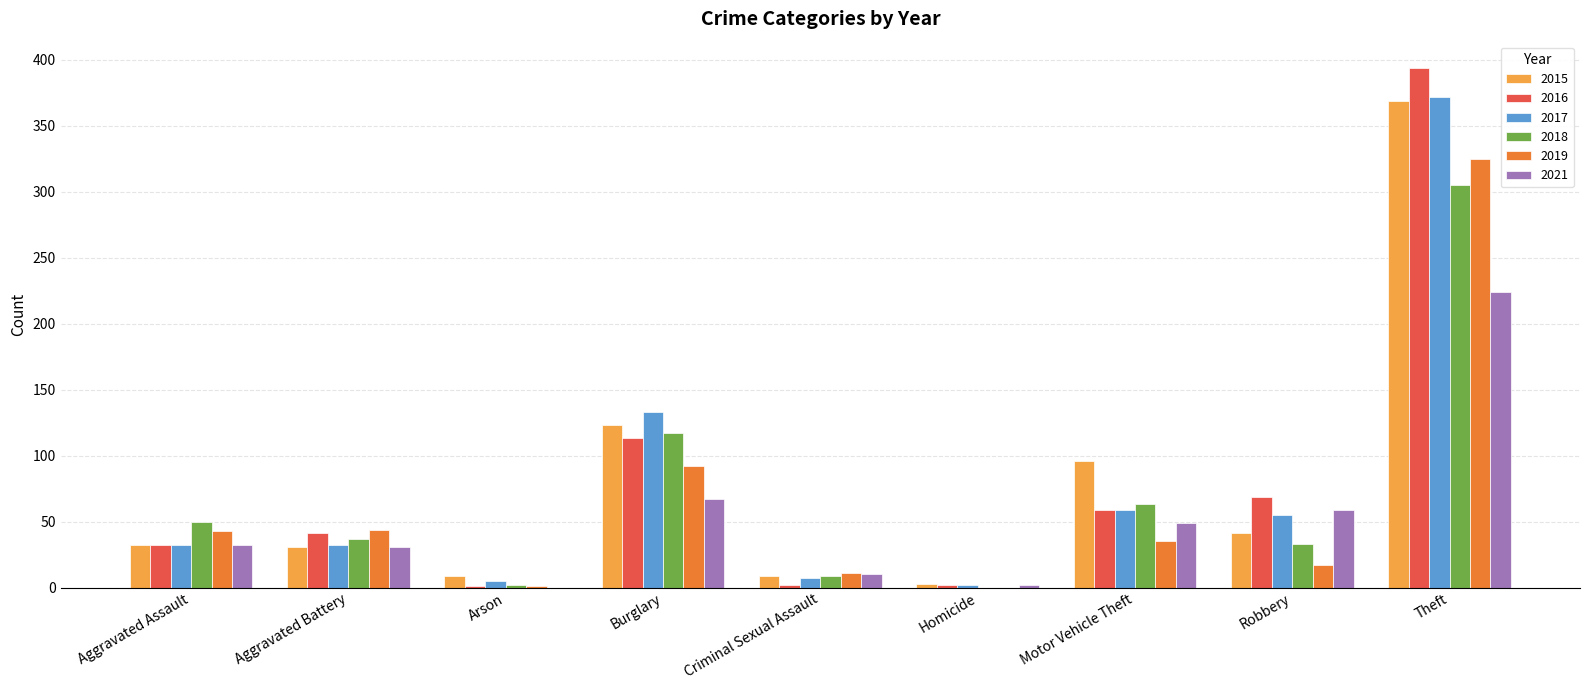

At which label is 2017 closest to 187?

Burglary